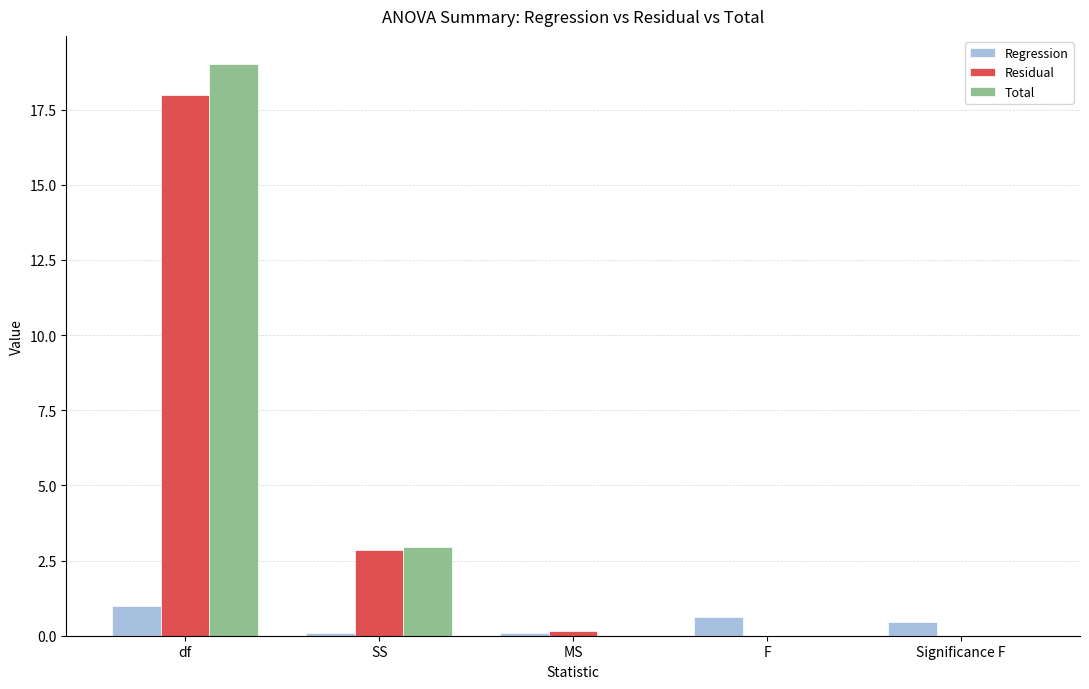

The value of Residual at SS is 2.9. True or false?

True